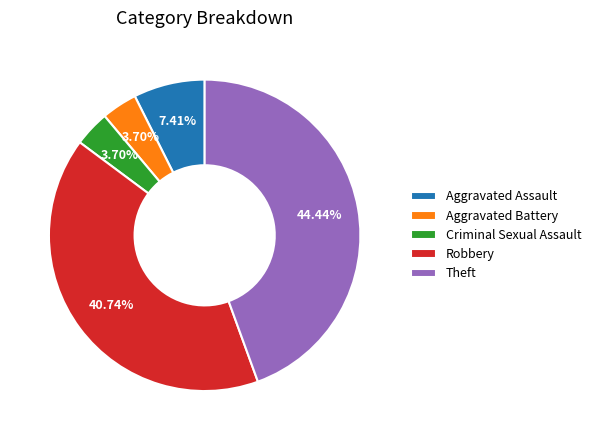

What is the largest slice in the pie chart?

Theft